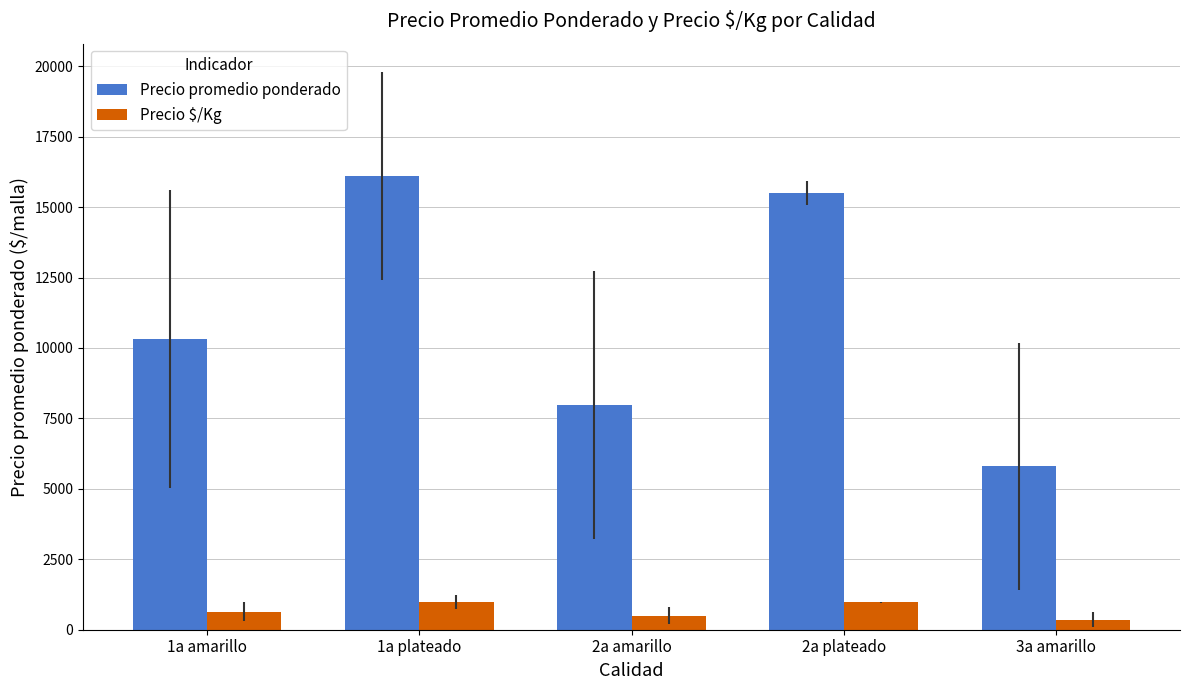

Which series has the largest total across all categories?

Precio promedio ponderado